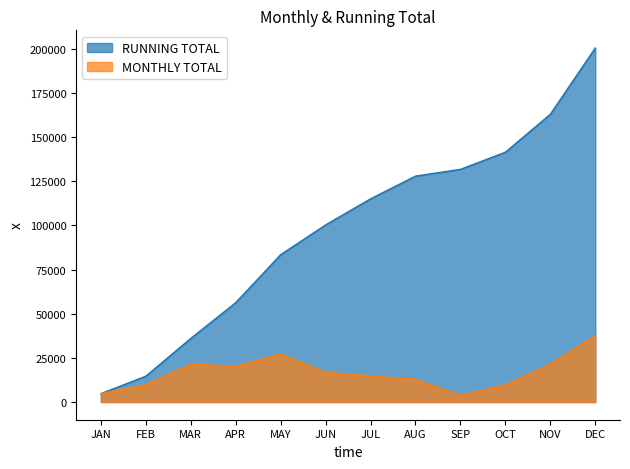

What is the maximum value for RUNNING TOTAL?

200418.2